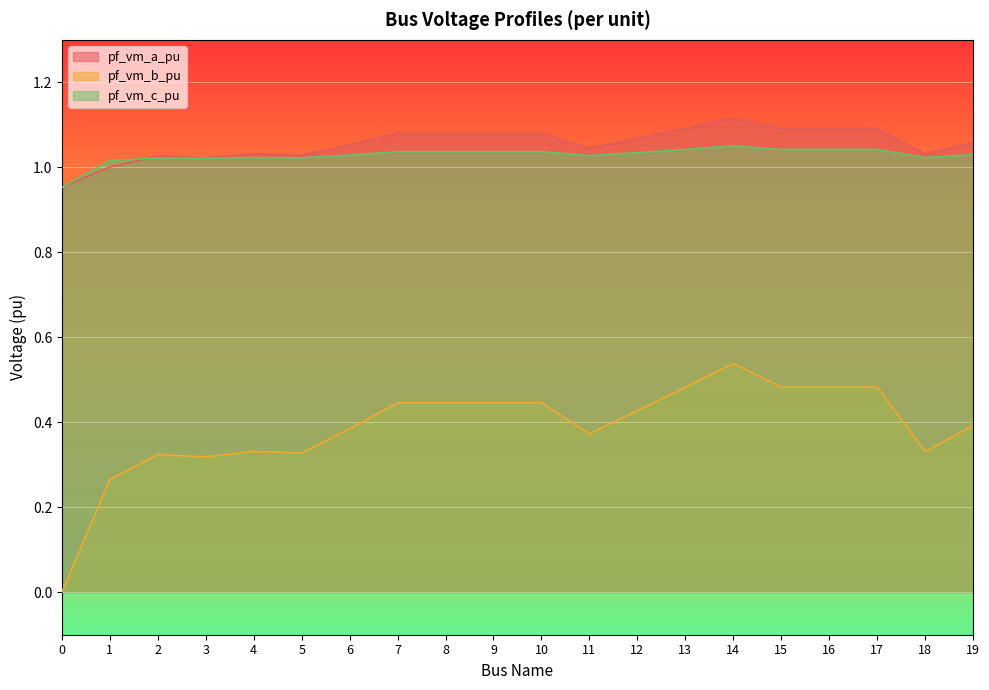

How many interior local valleys does the pf_vm_b_pu series have?

5